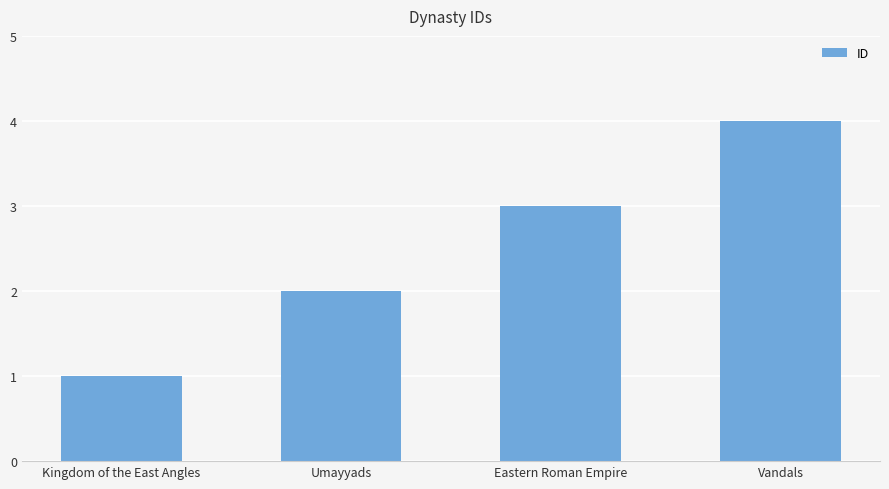

Read the value at Vandals.

4